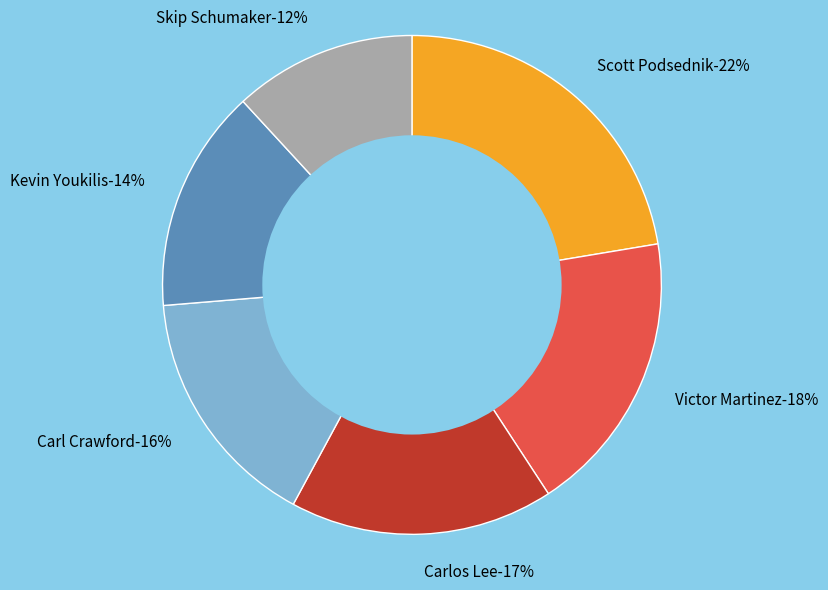

Does Scott Podsednik account for over 50% of the chart?

No